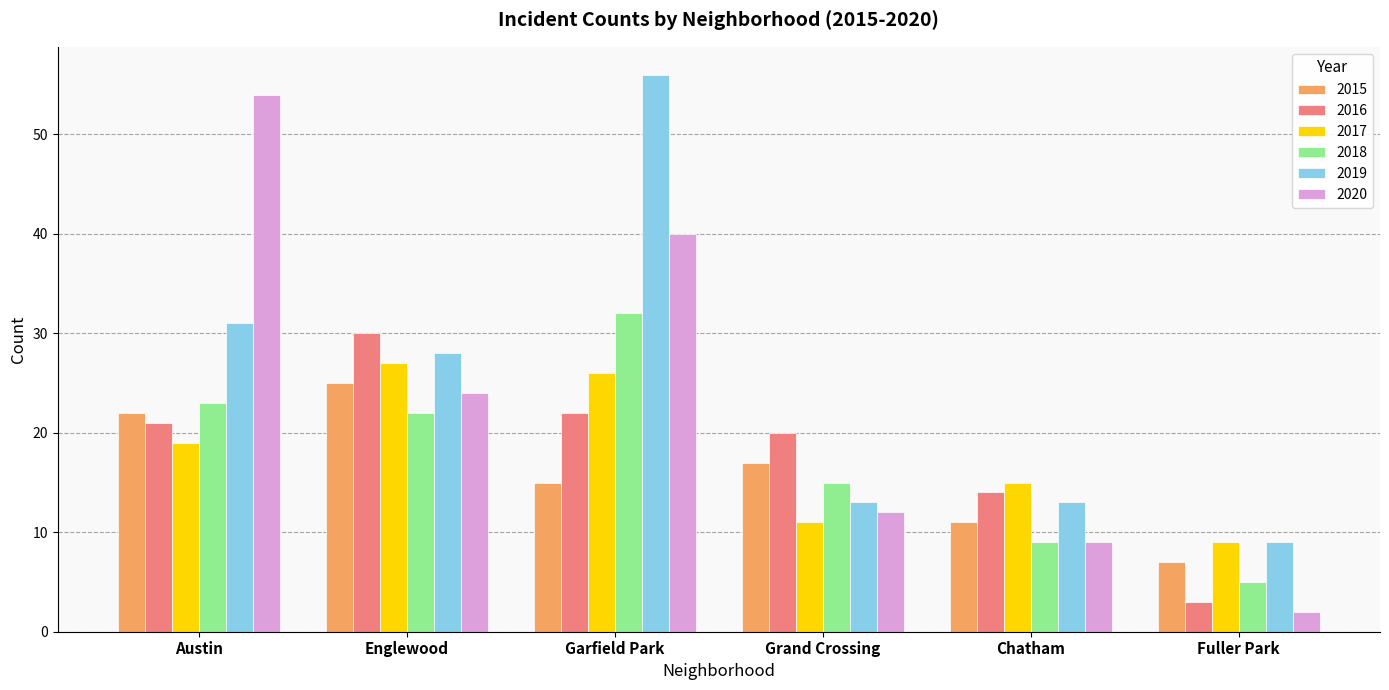

What is the label of the 3rd bar from the right?

Grand Crossing